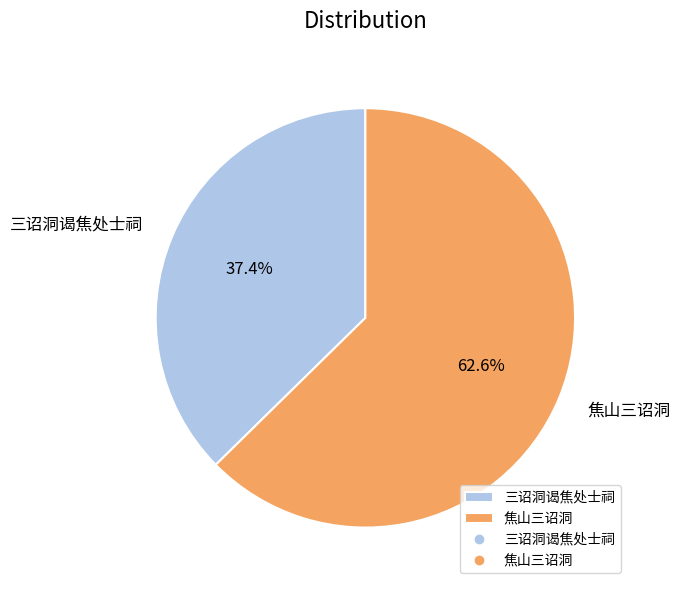

Is there a majority slice in this chart?

Yes